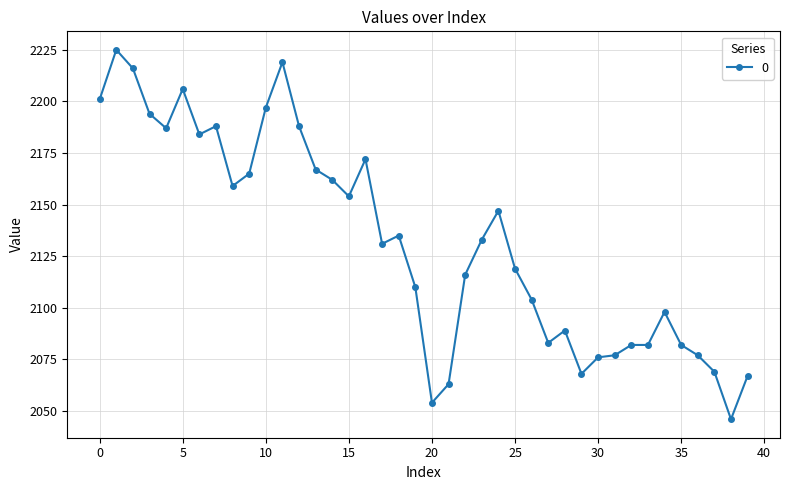

What is the sum of all values?

85292